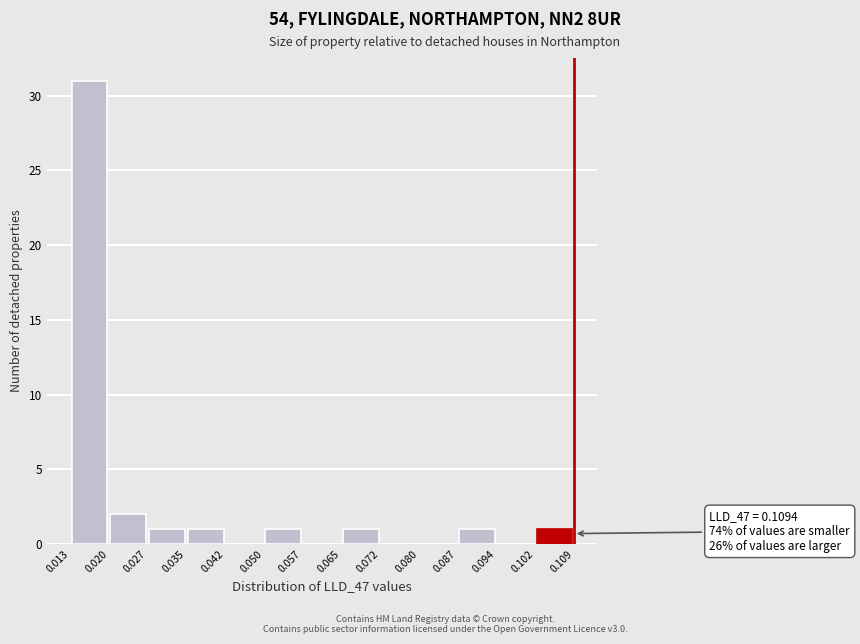

Over which range of the x-axis is the bar tallest?

0.013 to 0.020